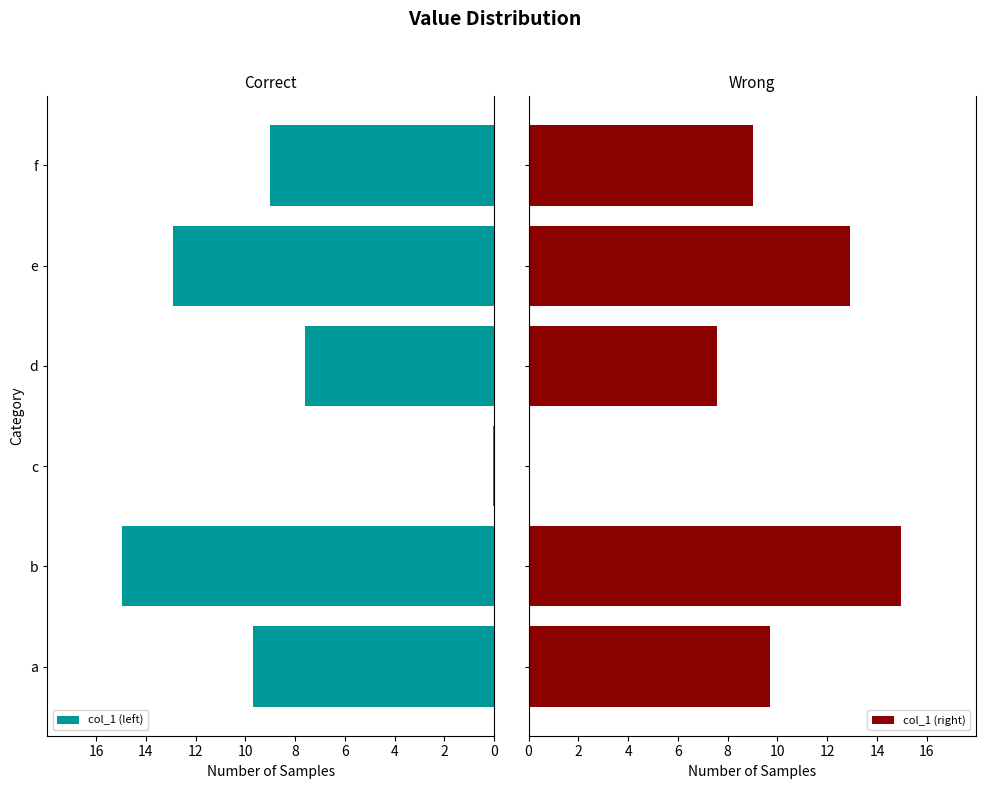

What is the sum of the col_1 (left) values at a and e?

22.6